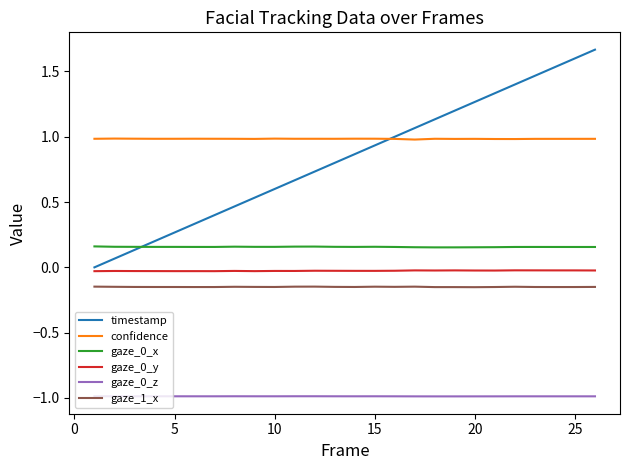

Which series has the largest range (max minus min)?

timestamp